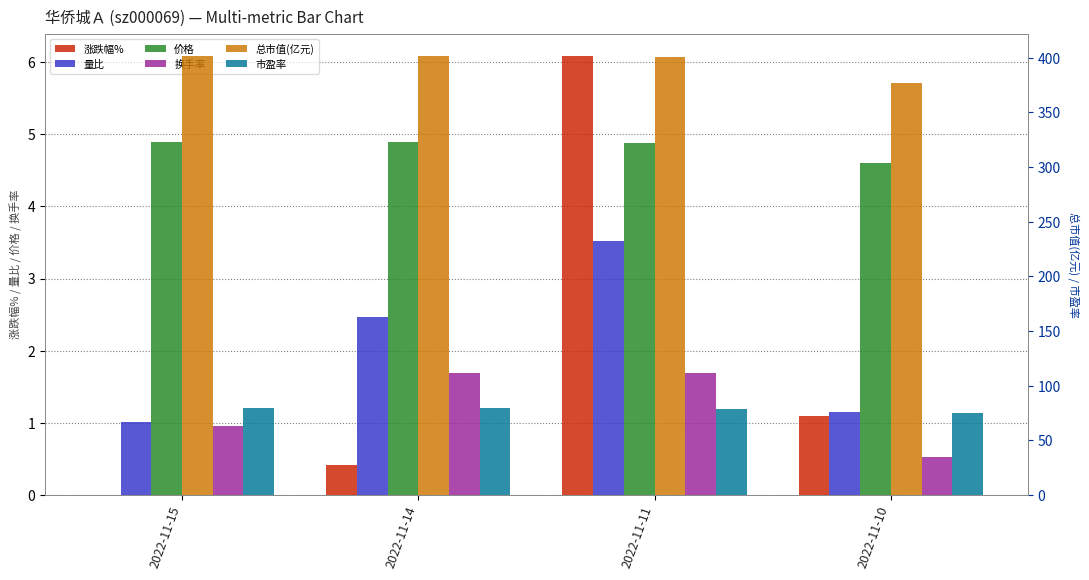

Is the value of 涨跌幅% at 2022-11-15 greater than the value of 换手率 at 2022-11-10?

No